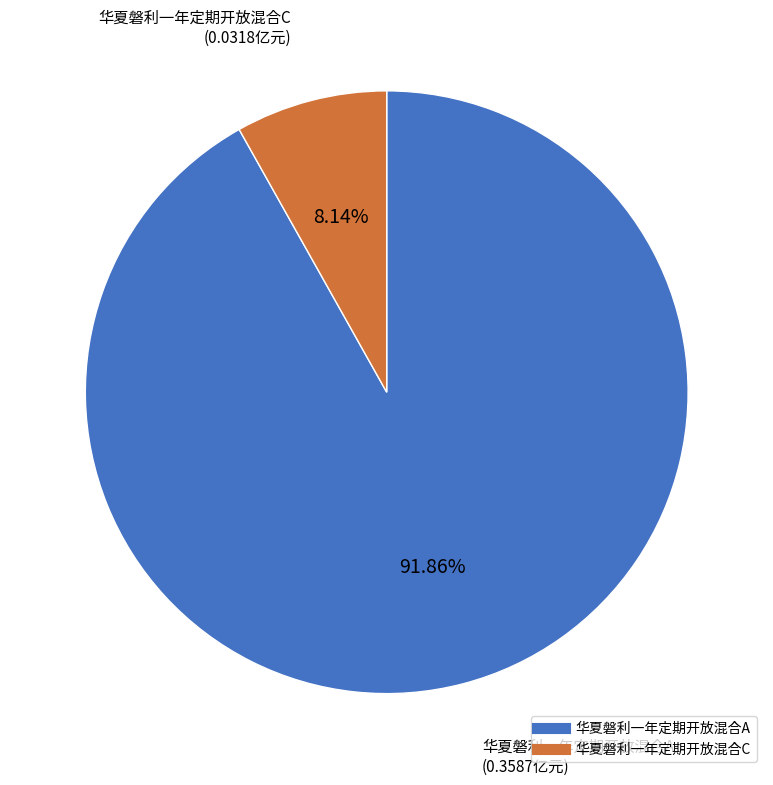

Do 华夏磐利一年定期开放混合A and 华夏磐利一年定期开放混合C together represent more than half of the pie?

Yes